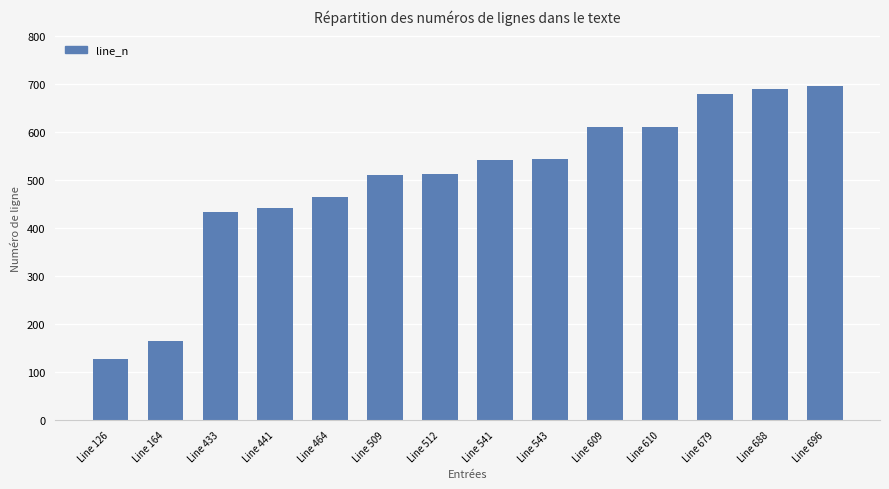

How many data points does each series have?

14